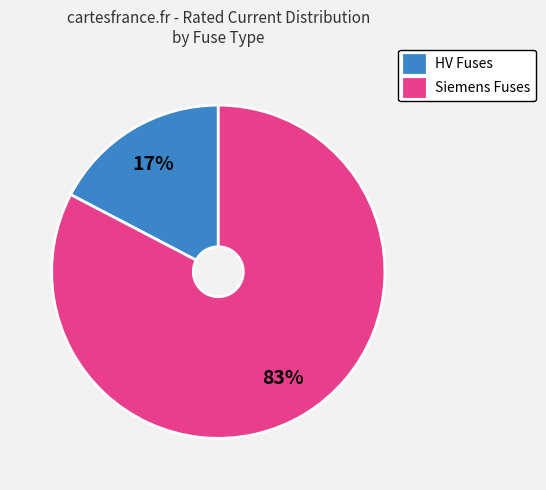

What is the smallest slice in the pie chart?

HV Fuses